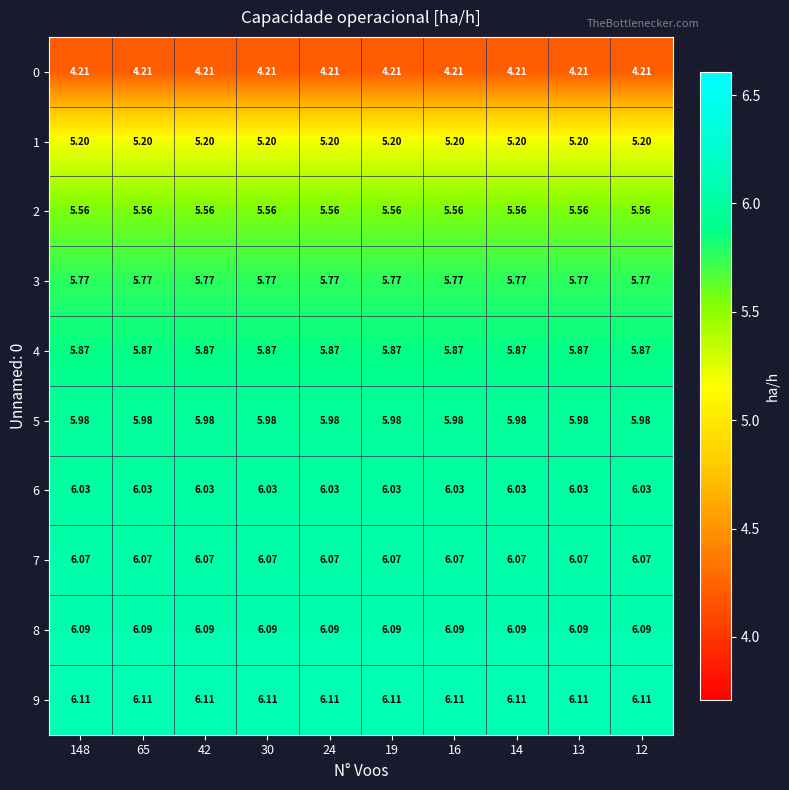

Is the value of 4 at 42 greater than the value of 9 at 12?

No